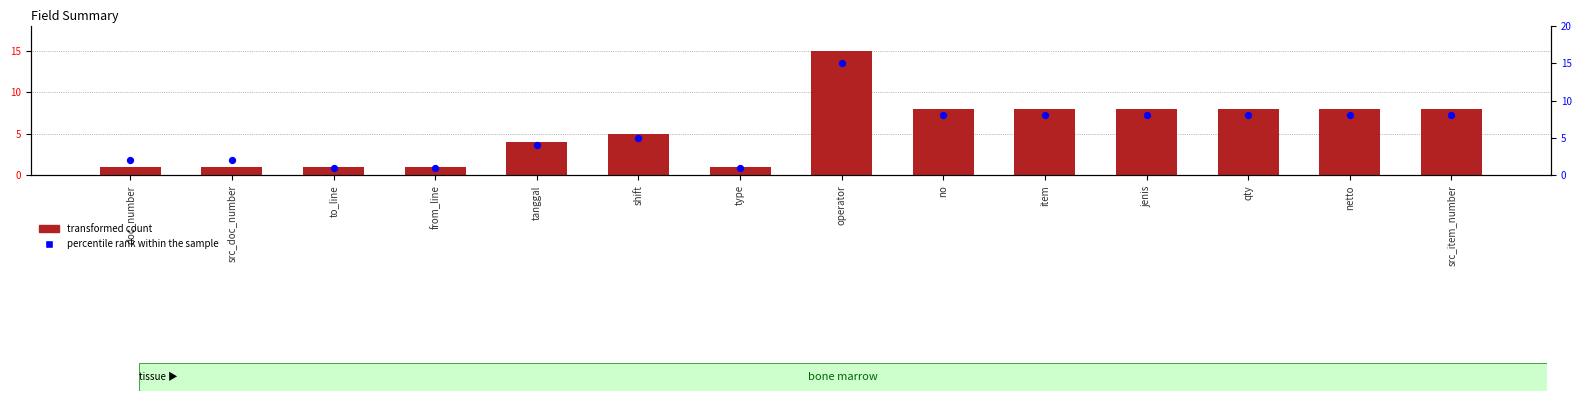

Which series reaches the maximum Y coordinate?

transformed count